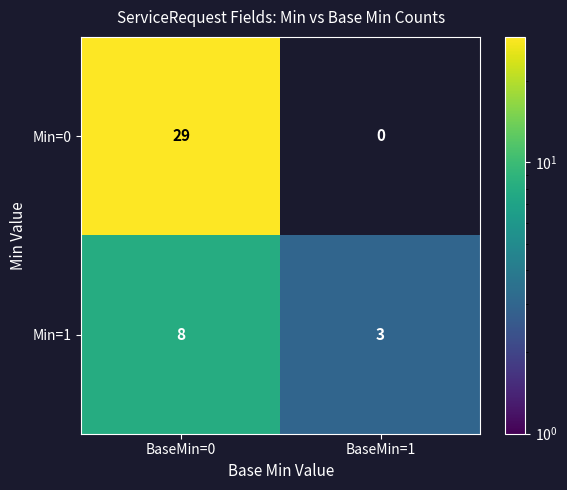

The value of Min=0 at BaseMin=1 is -19. True or false?

False